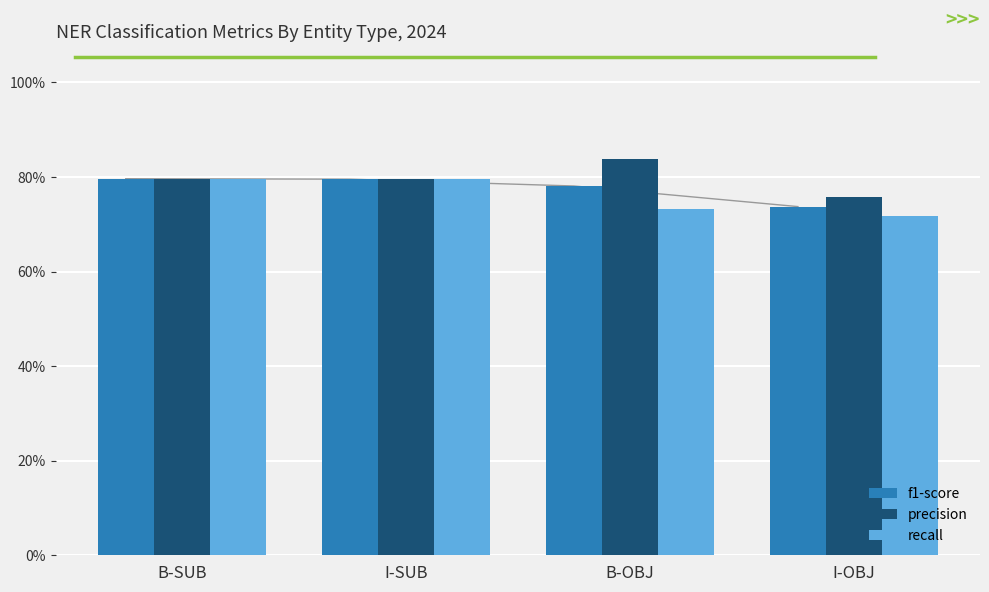

Does the chart contain any negative values?

No